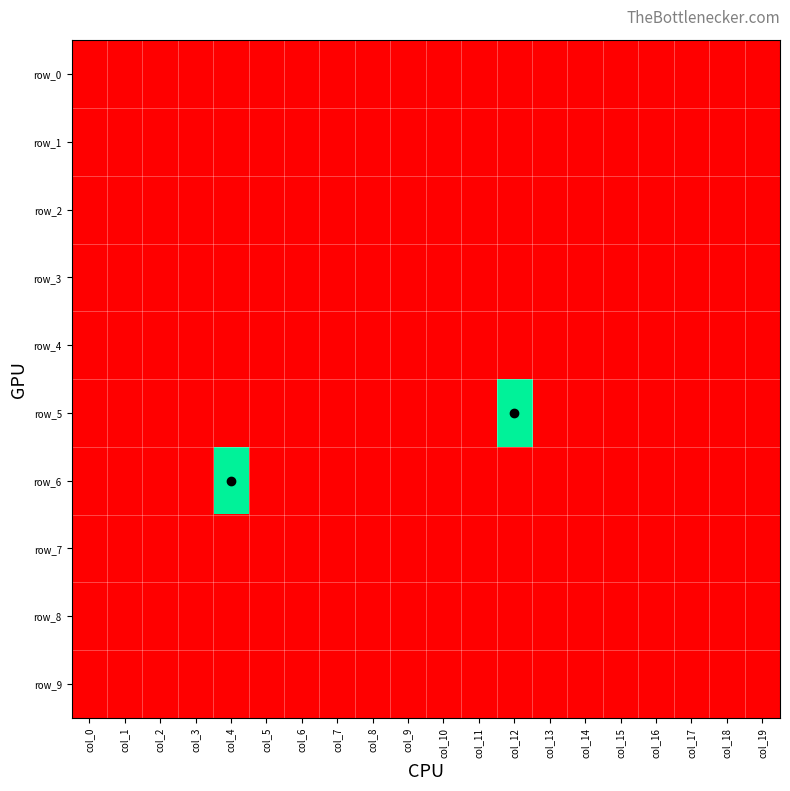

The row_1 series shows -1 at col_7. True or false?

True